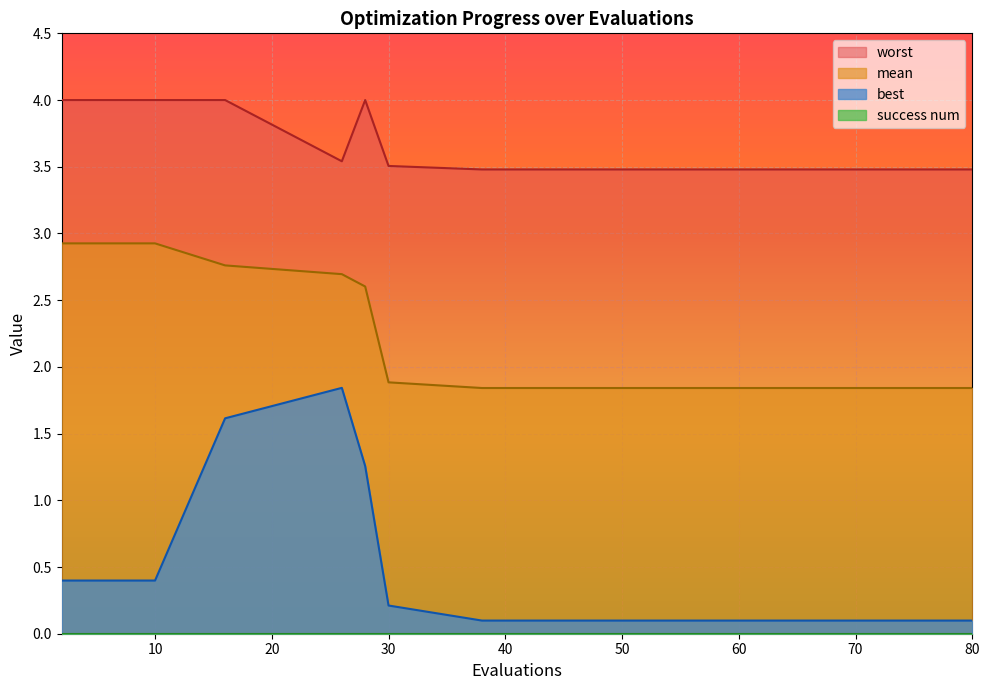

What is the maximum value shown in the chart?

4.0